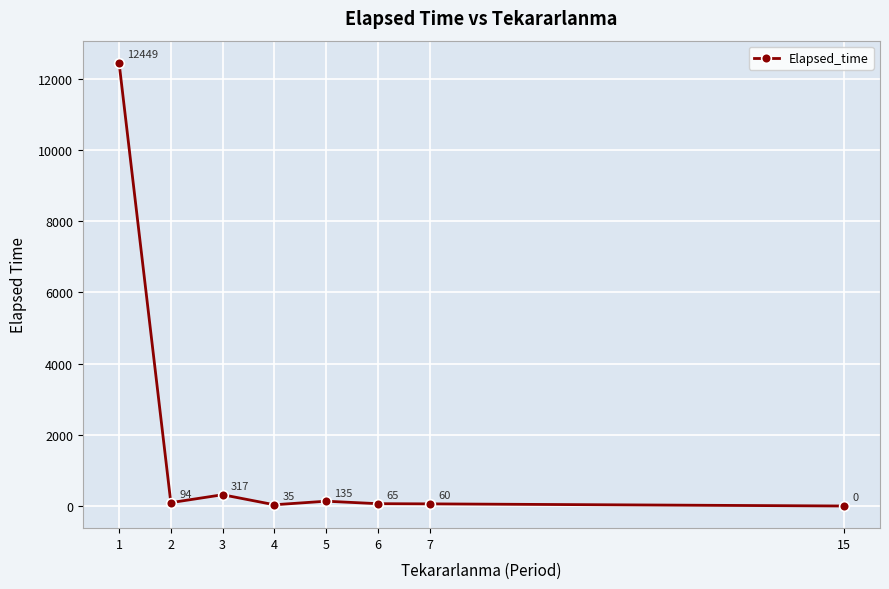

Which label corresponds to the largest value in the chart?

1